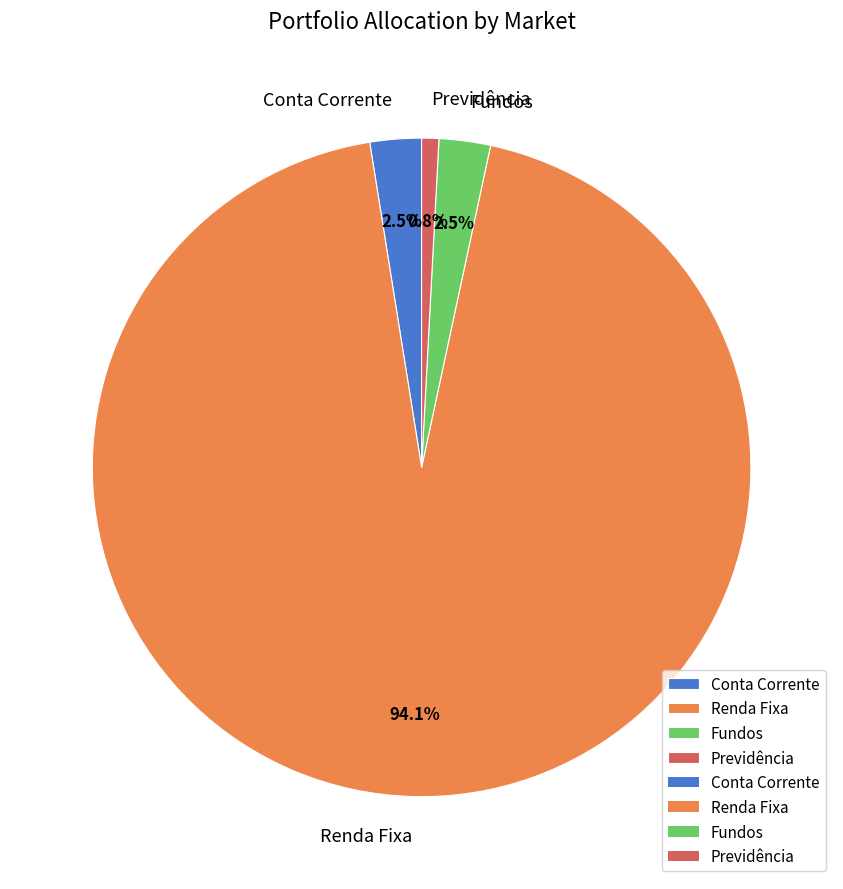

Which category accounts for the majority?

Renda Fixa